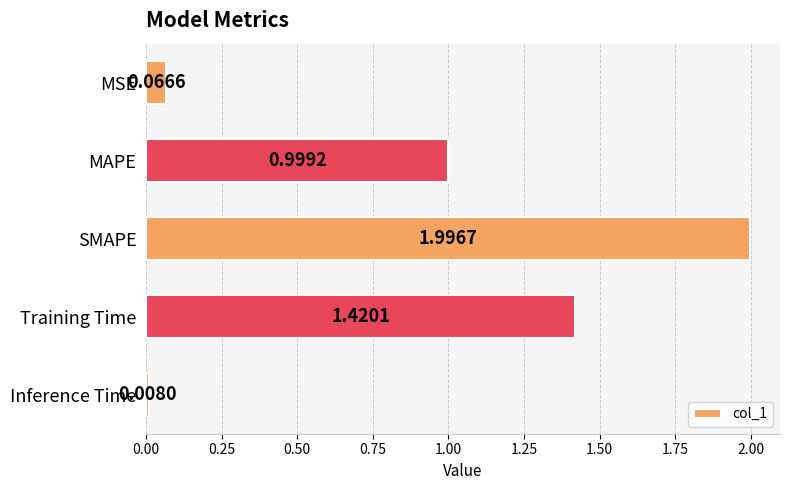

At which category does the chart reach its peak across all series?

SMAPE